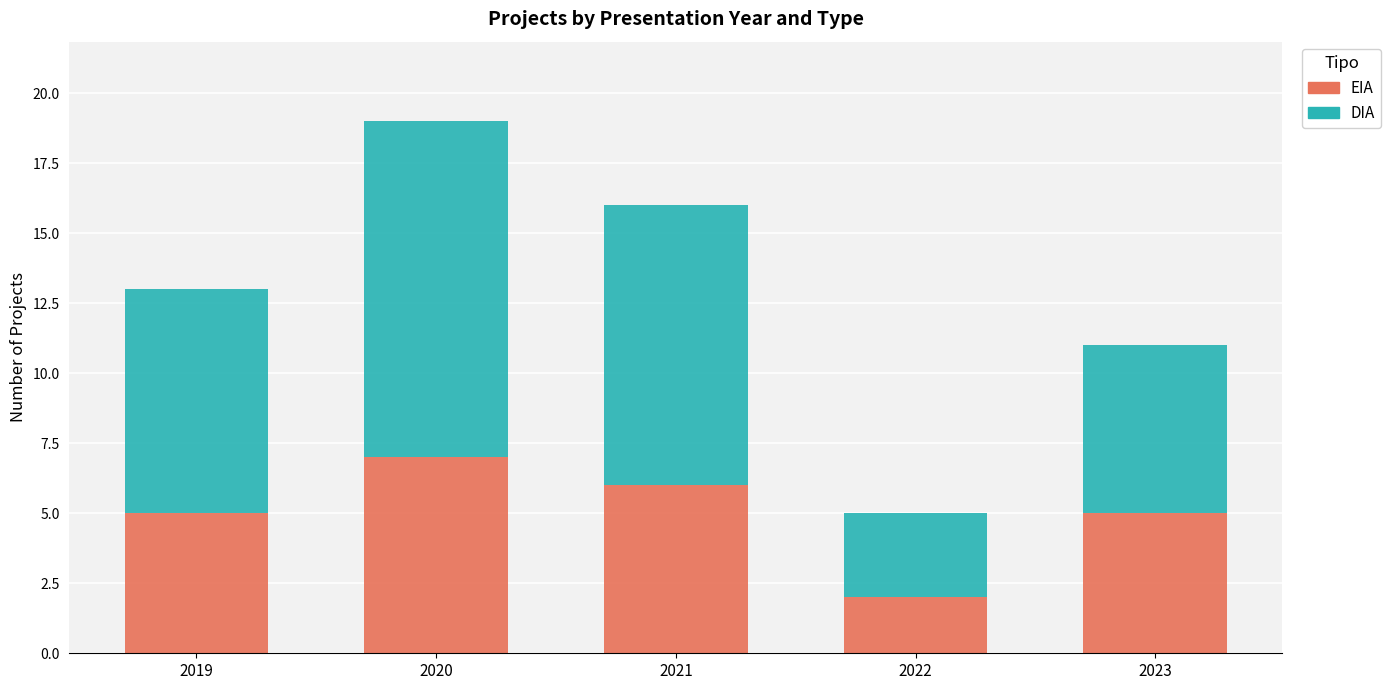

Read the EIA value at 2023.

5